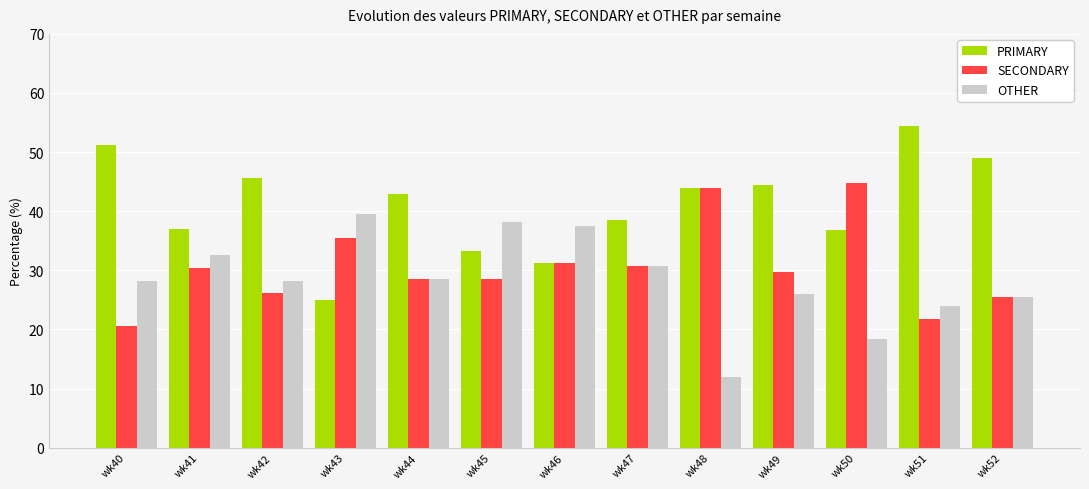

What is the spread (max minus min) of values at wk48?

32.0